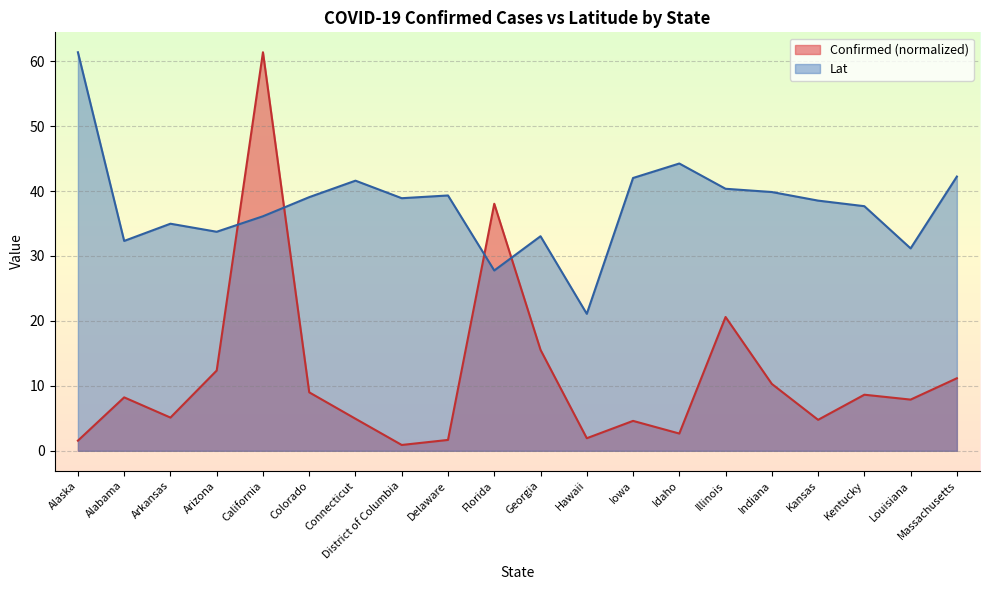

Between Alaska and Alabama, which is larger?

Alabama